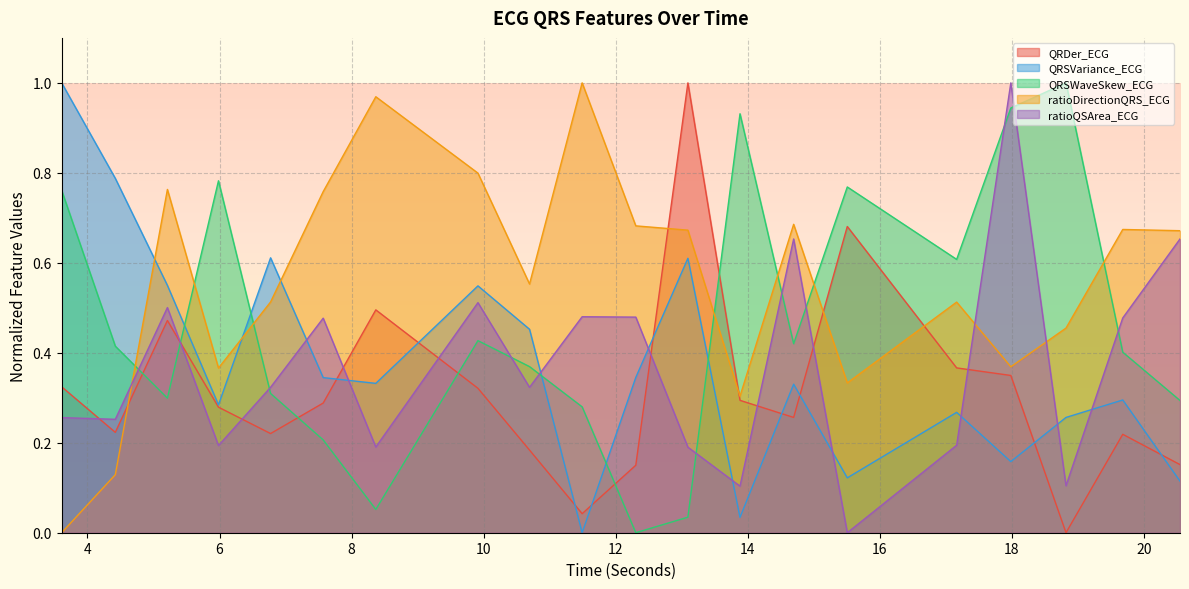

What is the value of the QRSWaveSkew_ECG point at the 10th from the left?

0.3